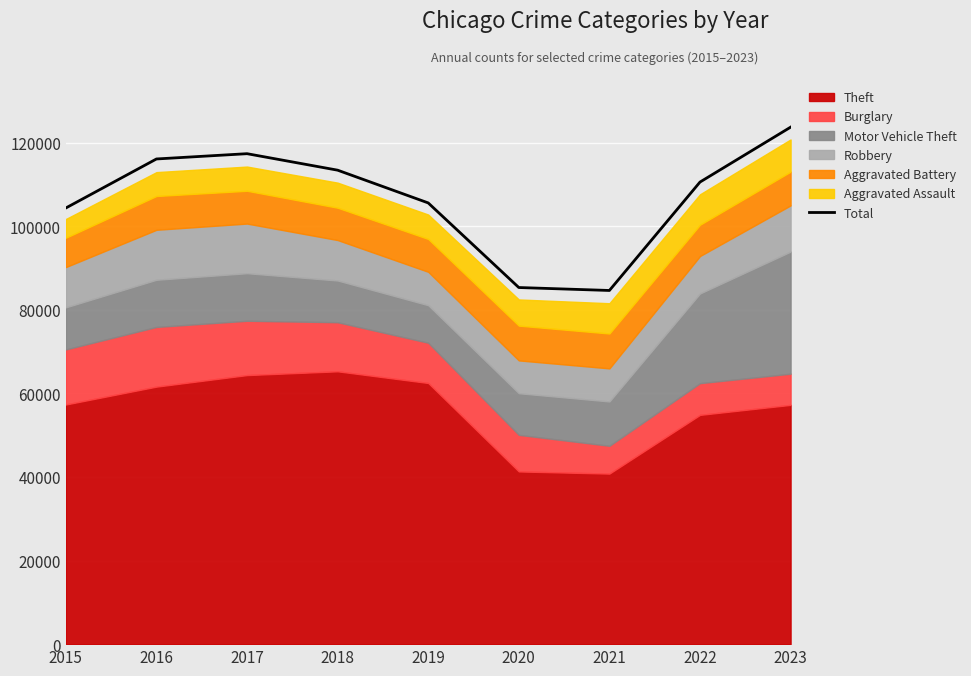

How many lines are shown in the chart?

1